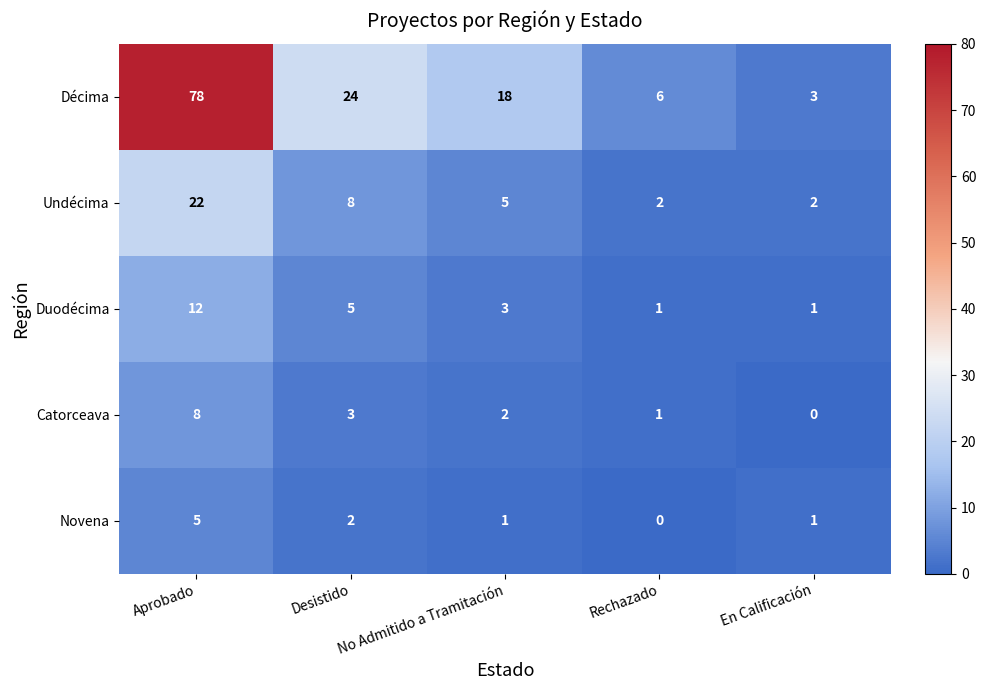

What value does the Duodécima series have at Desistido?

5